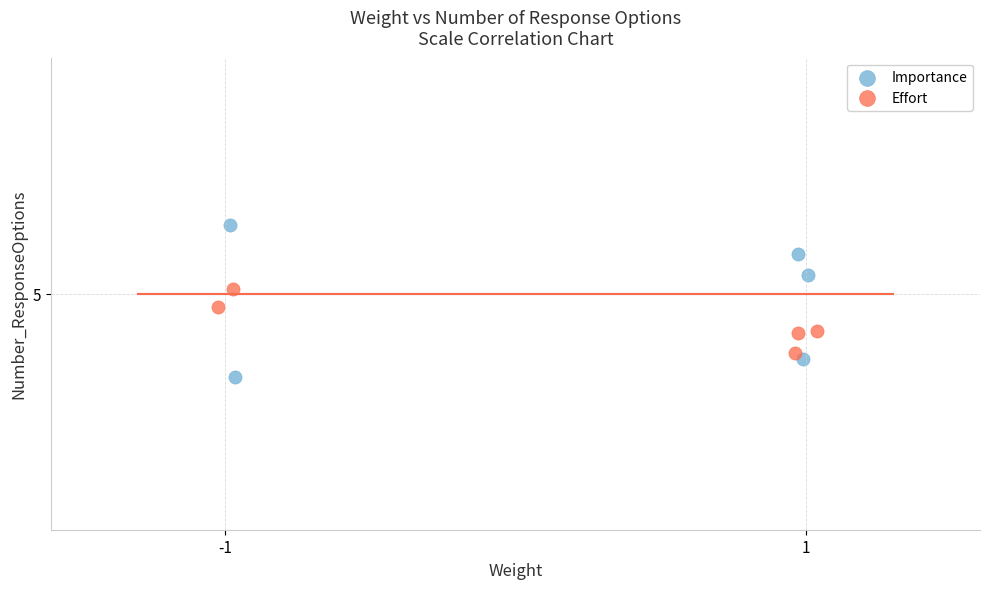

Which series has the widest spread of Y values?

Importance